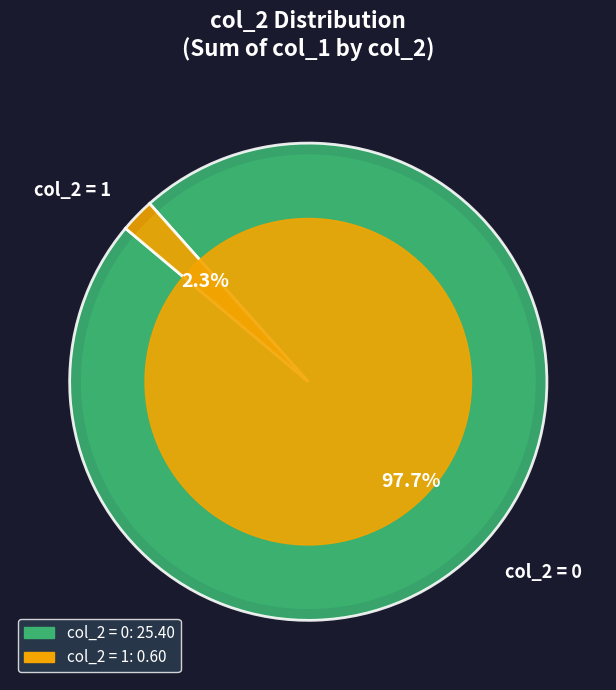

Which slice is the largest?

col_2 = 0